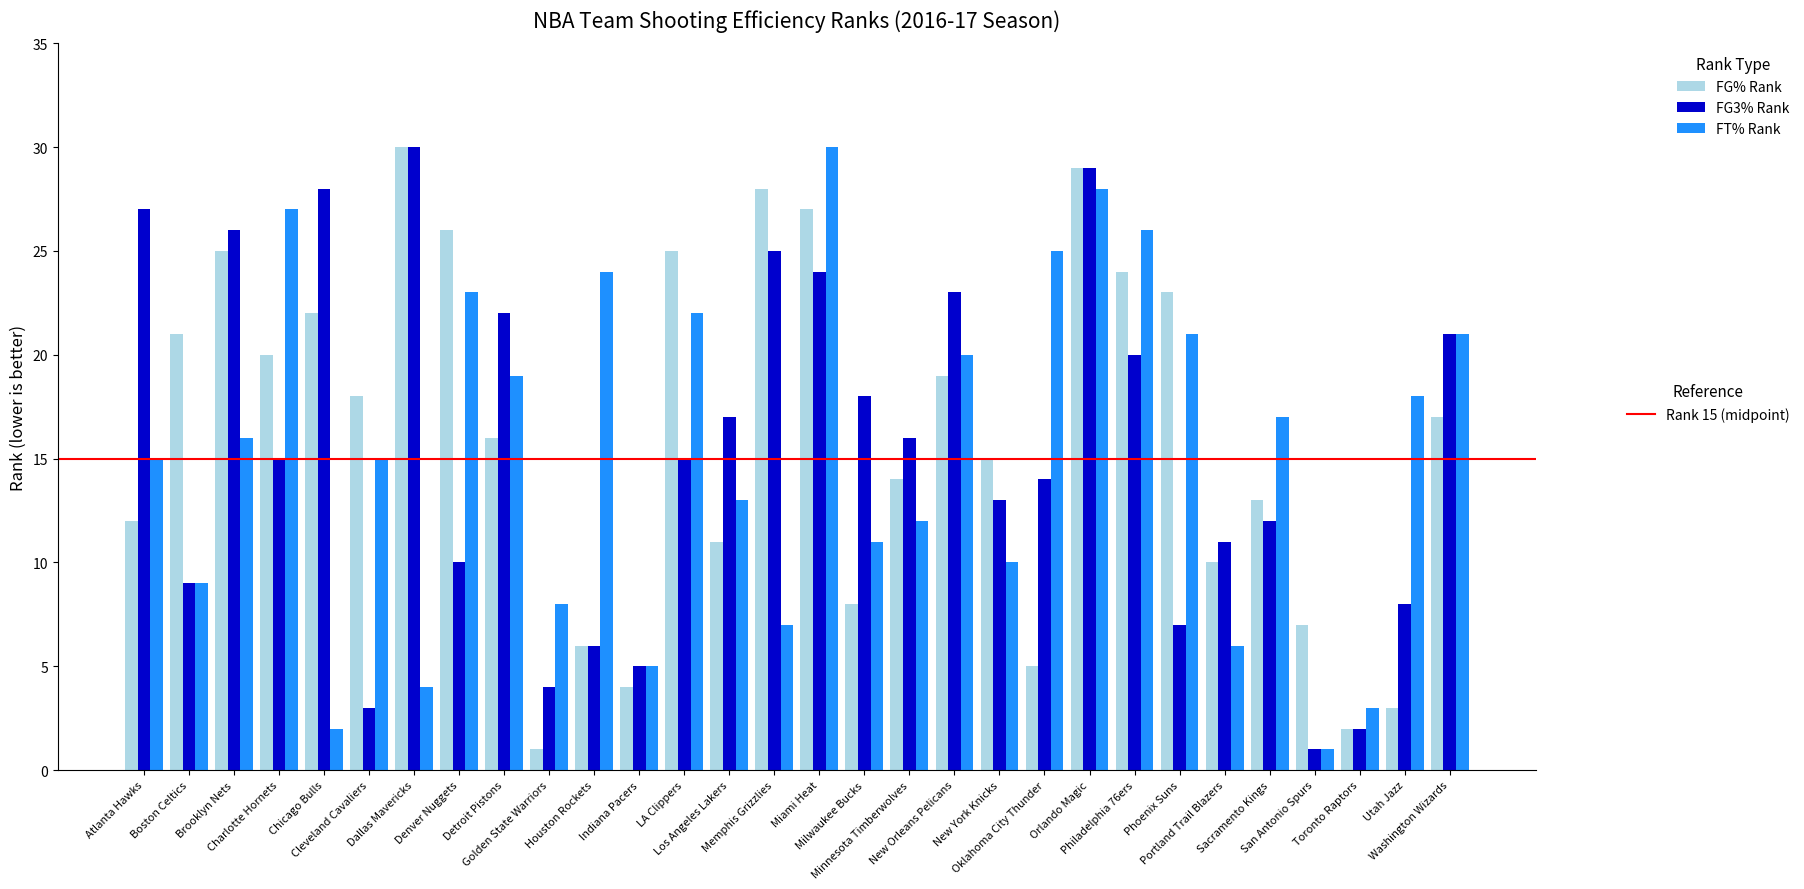

What is the greatest value displayed?

30